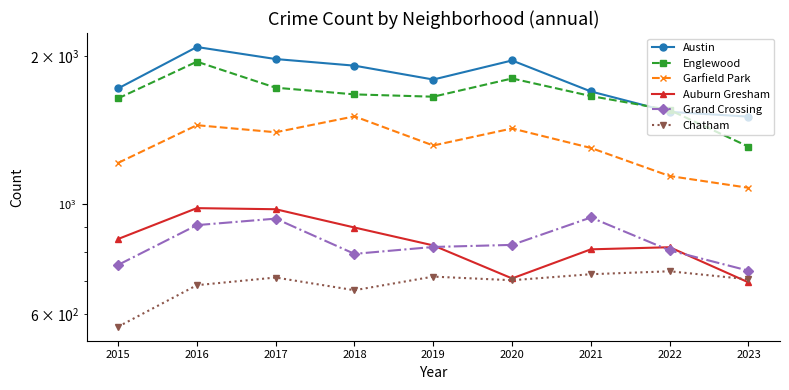

Read the Englewood value at 2022, to the nearest 100.

1600